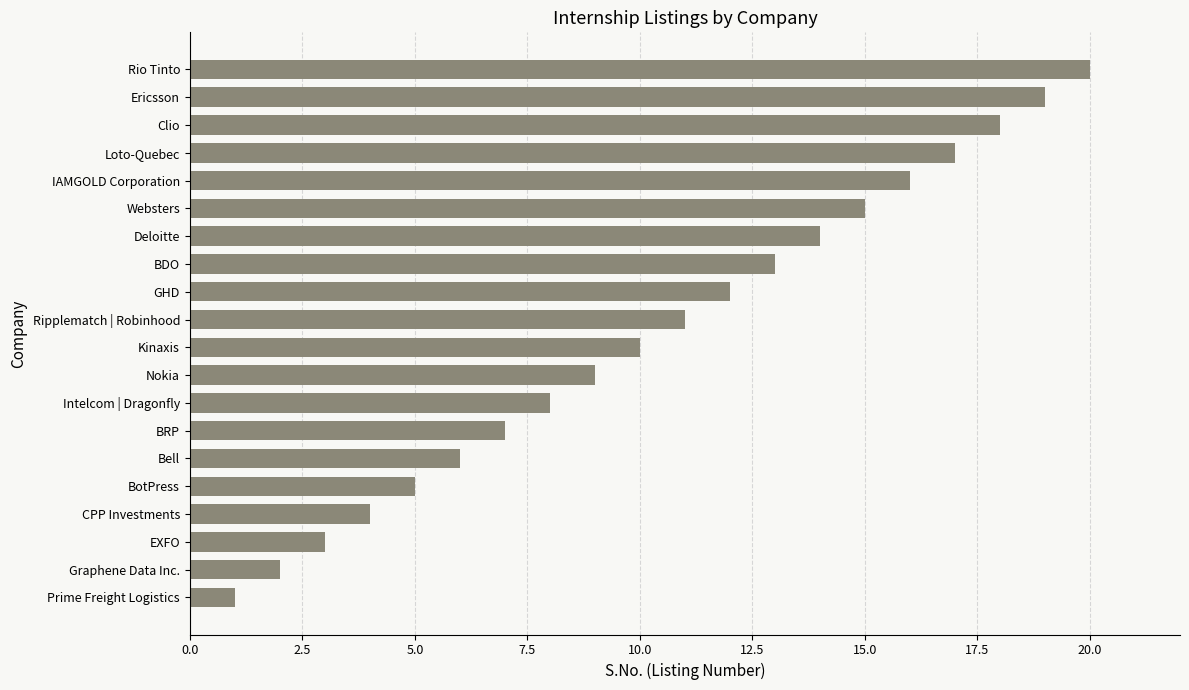

Are the bars horizontal?

Yes